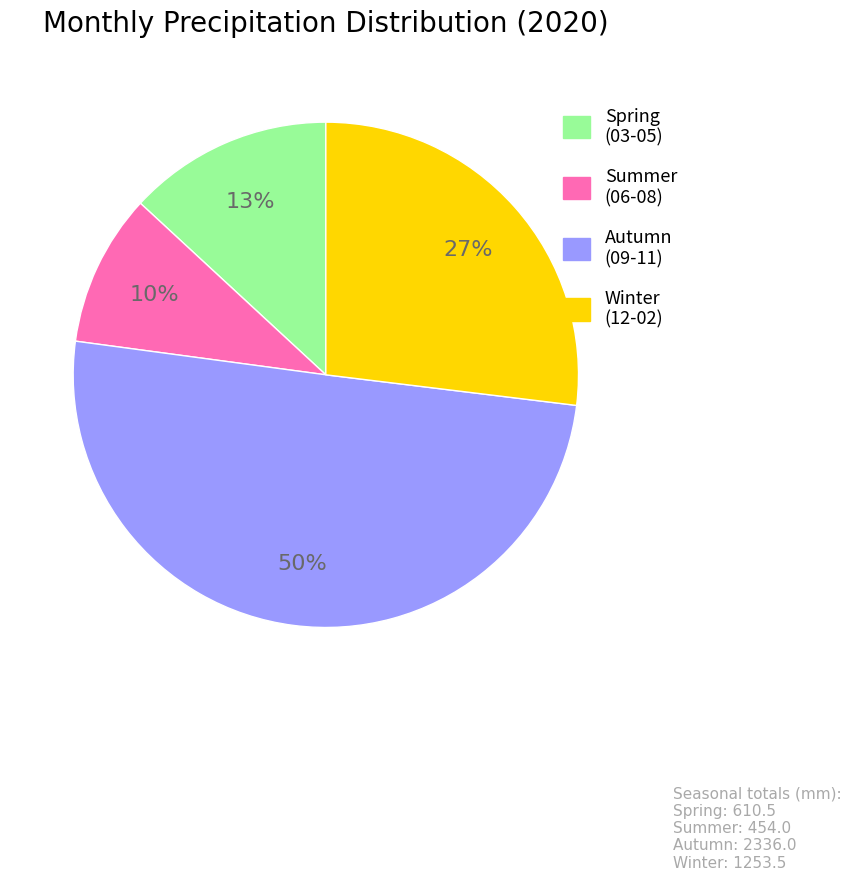

To the nearest percent, what is the average slice percentage?

25%